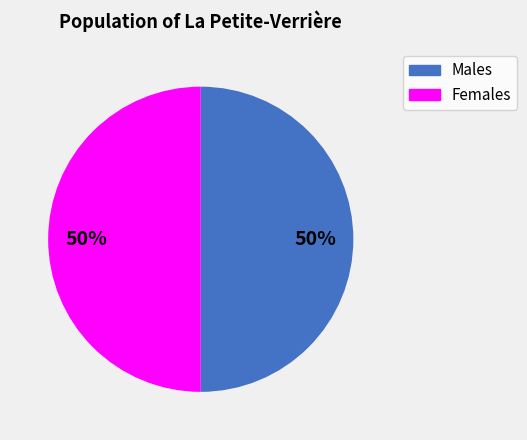

To the nearest percent, what is the average slice percentage?

50%